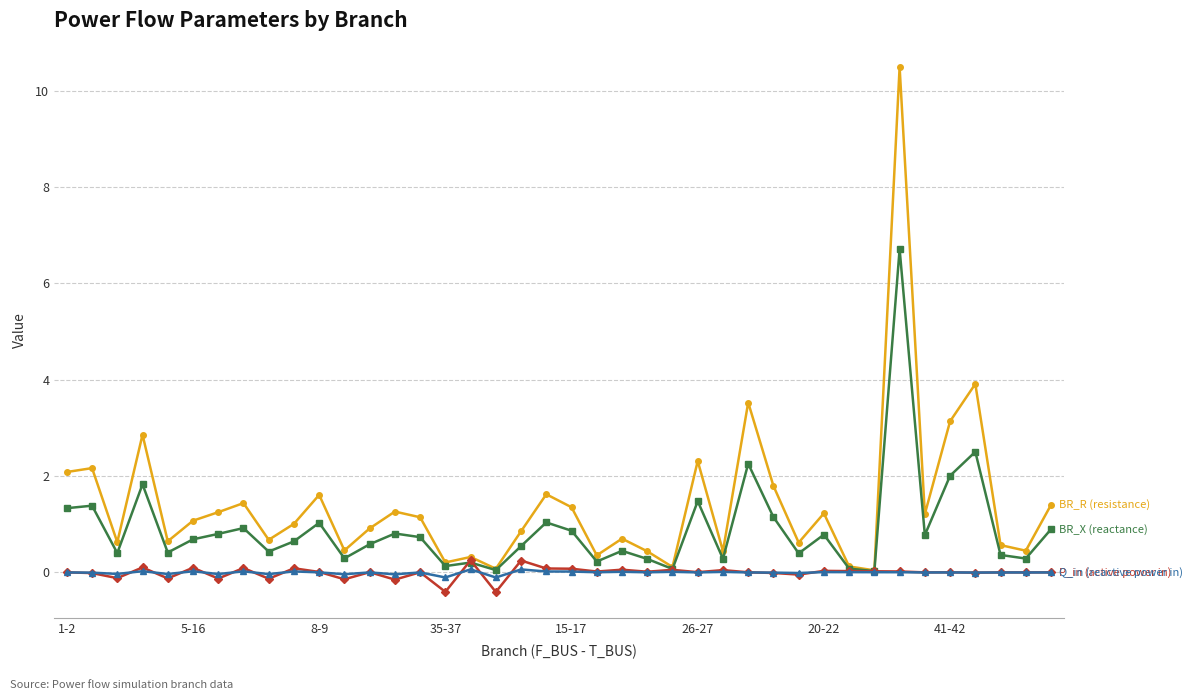

What is the smallest value displayed?

-0.4